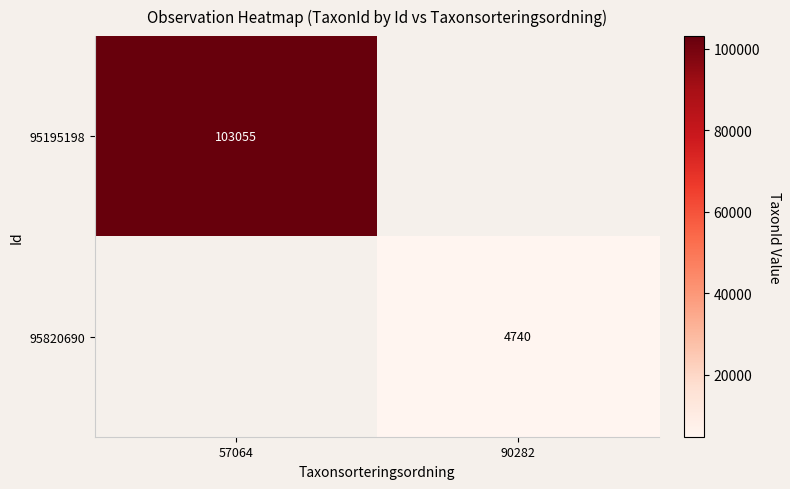

Count the number of data series in this chart.

2